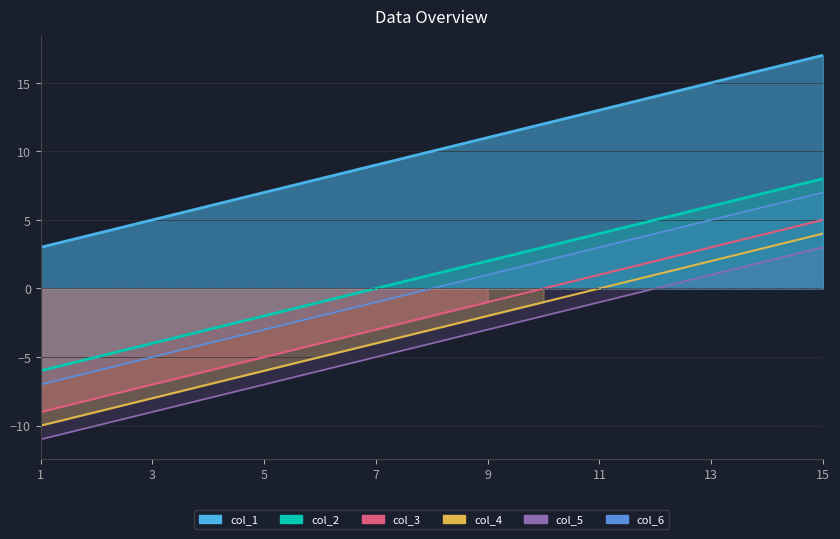

What is the value of the col_5 point at the 8th from the left?

-4